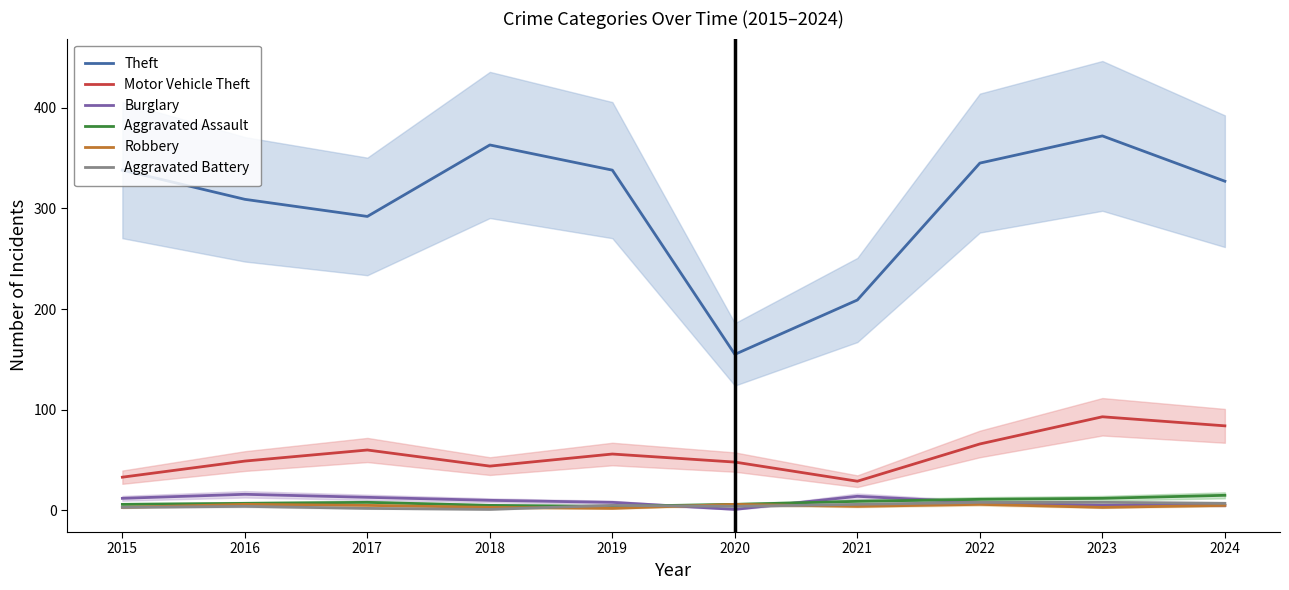

What are all the series names shown in the legend?

Theft, Motor Vehicle Theft, Burglary, Aggravated Assault, Robbery, Aggravated Battery